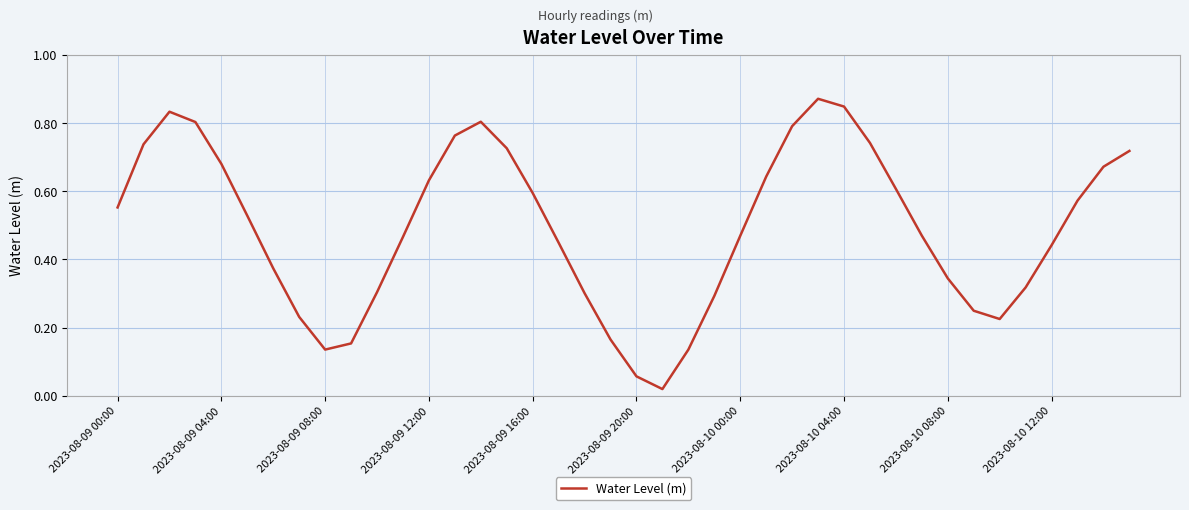

How many lines are shown in the chart?

1